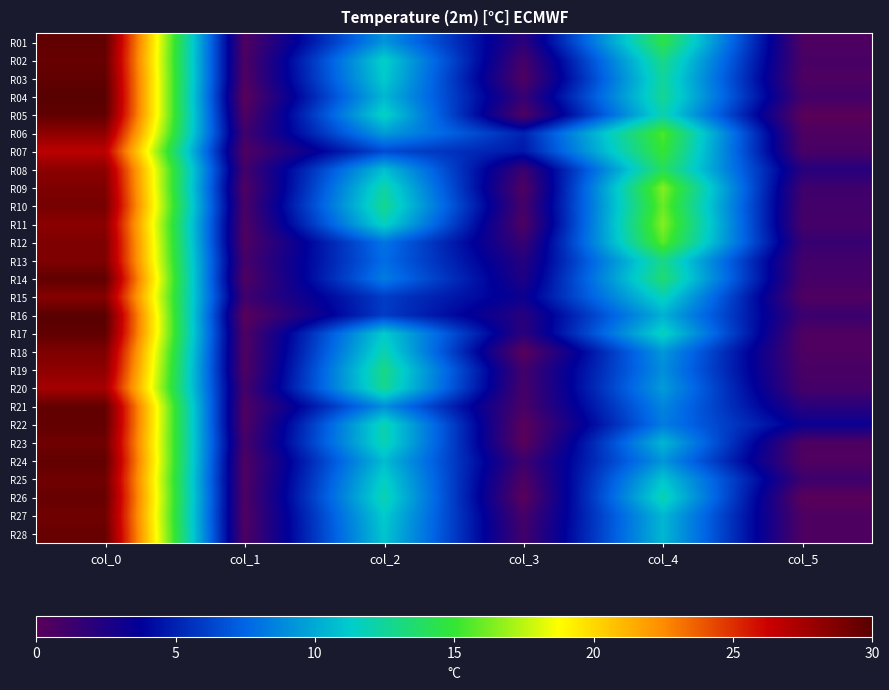

Which has a higher value, col_2 or col_1?

col_2